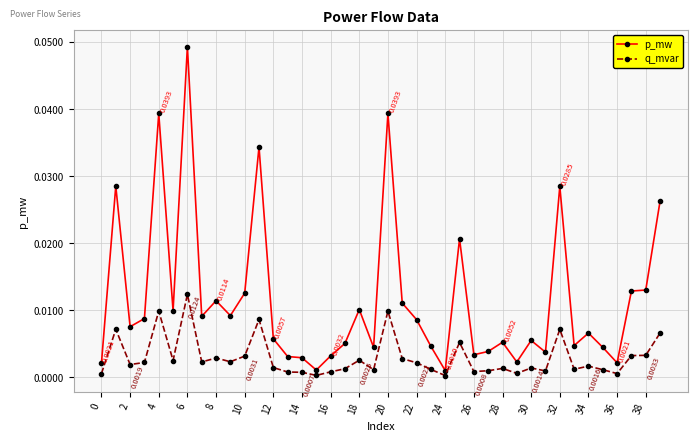

True or false: p_mw and q_mvar cross at least once.

False